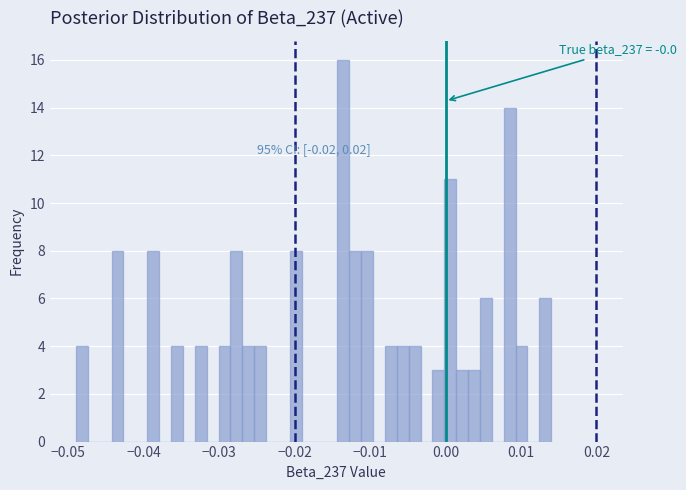

Read against the x-axis, roughly where is the centre of the tallest bar?

-0.014